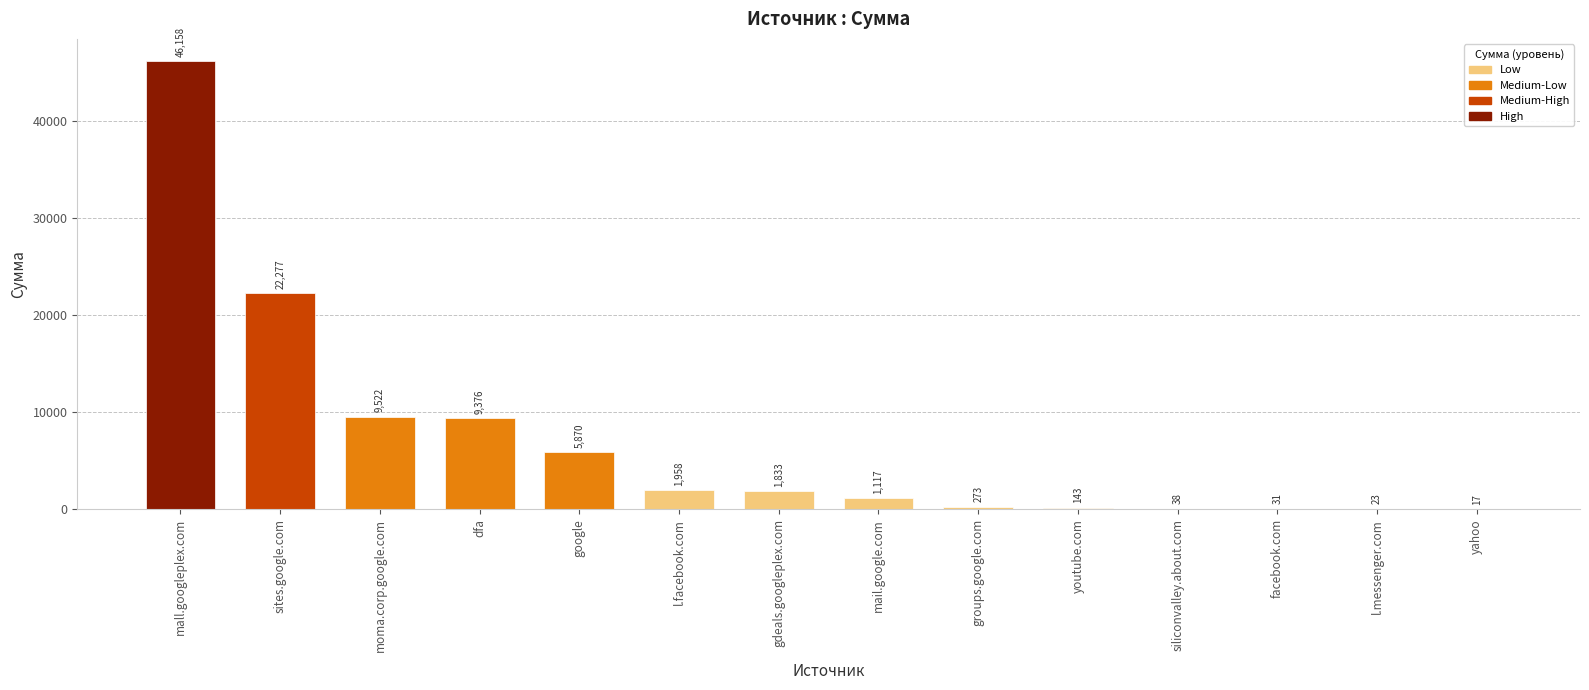

Where does the data first go above 1833?

mall.googleplex.com